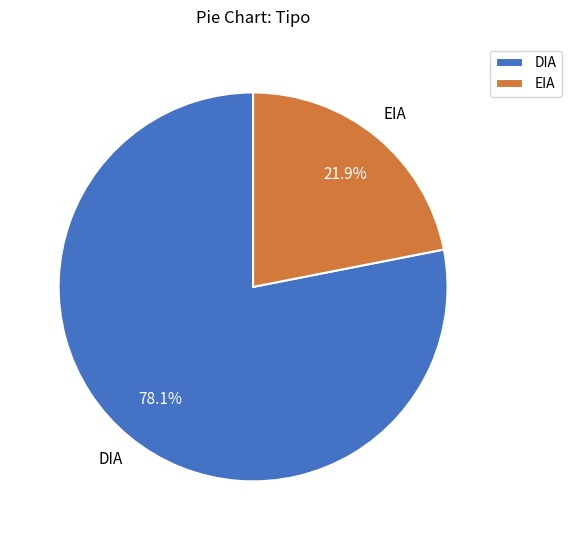

Approximately how many times larger is the value at EIA compared to DIA?

0.3